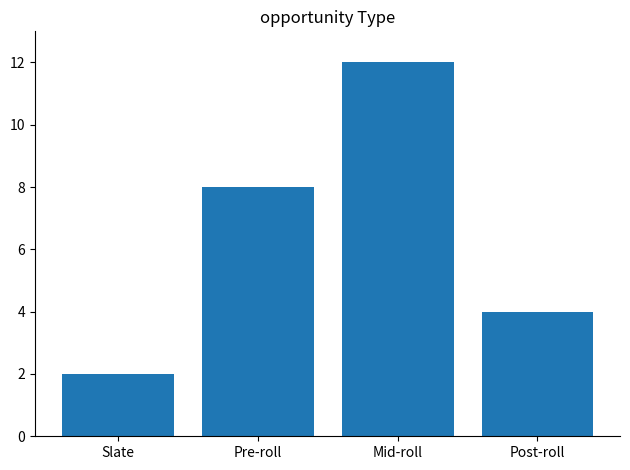

What is the change in value from Mid-roll to Post-roll?

-8